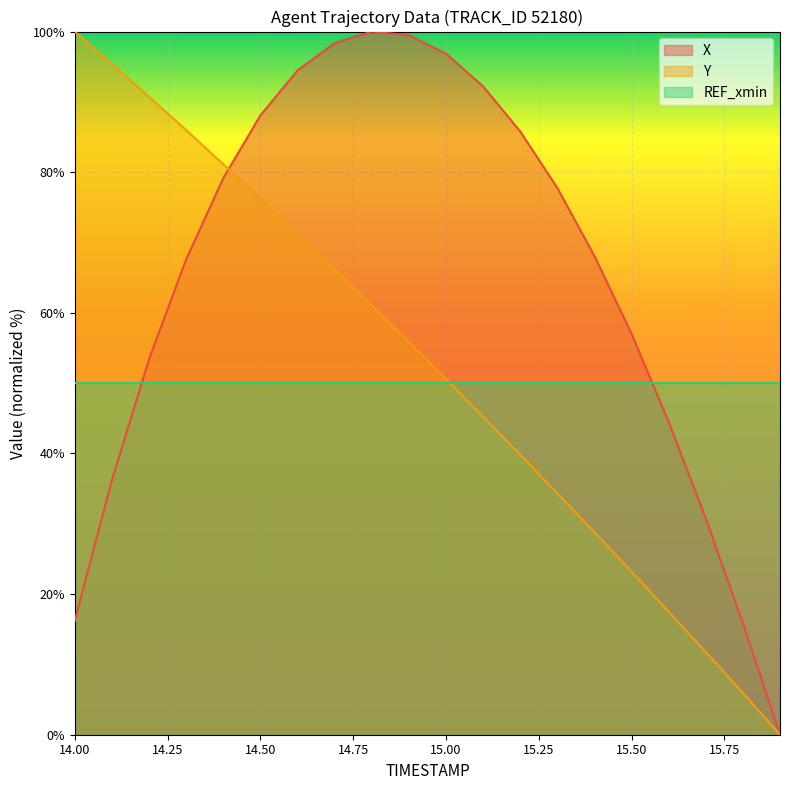

What is the spread (max minus min) of values at 15.4?

39.3